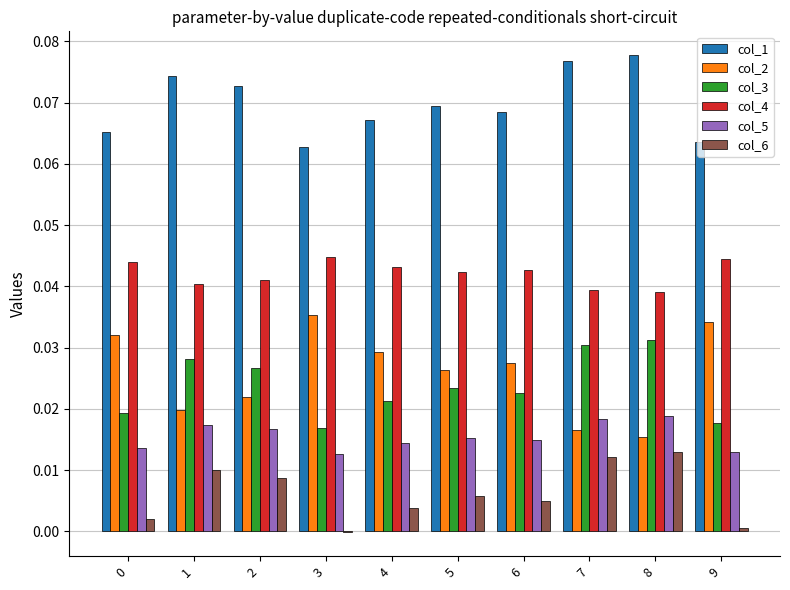

Which series has the largest total across all categories?

col_1